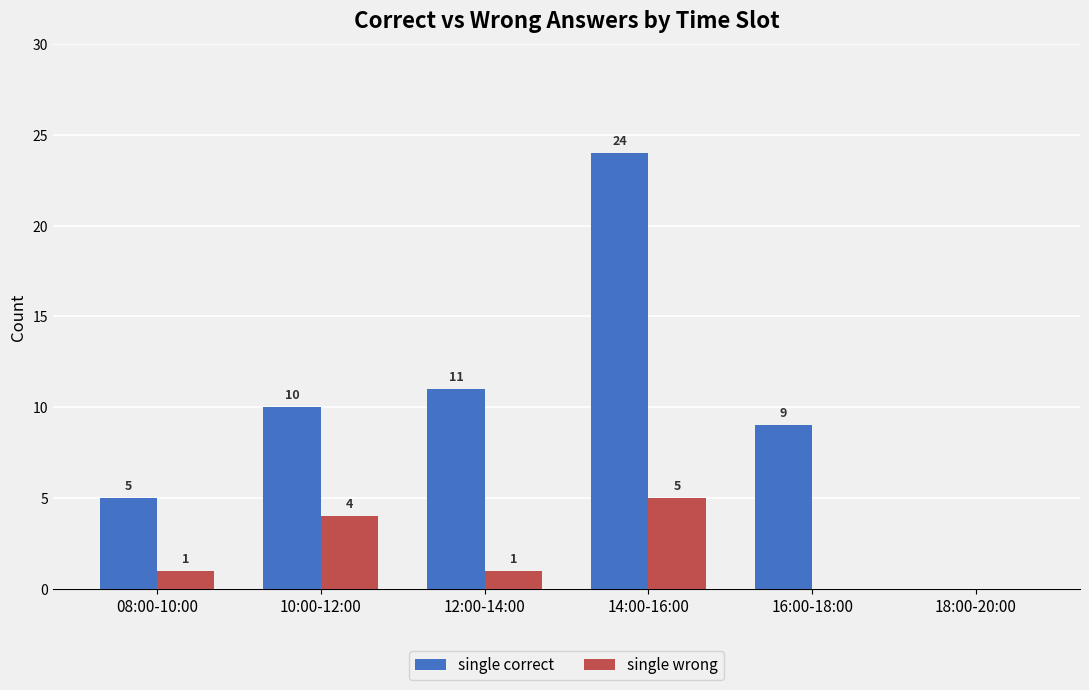

Are the bars grouped side by side (vs. stacked)?

Yes